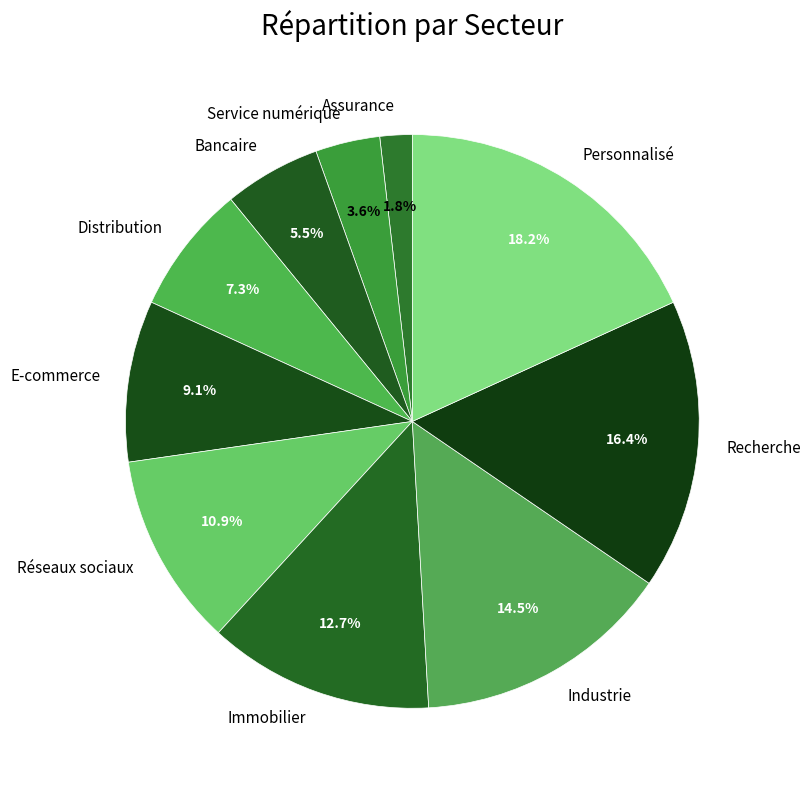

What percentage is the Immobilier slice, to the nearest percent?

13%